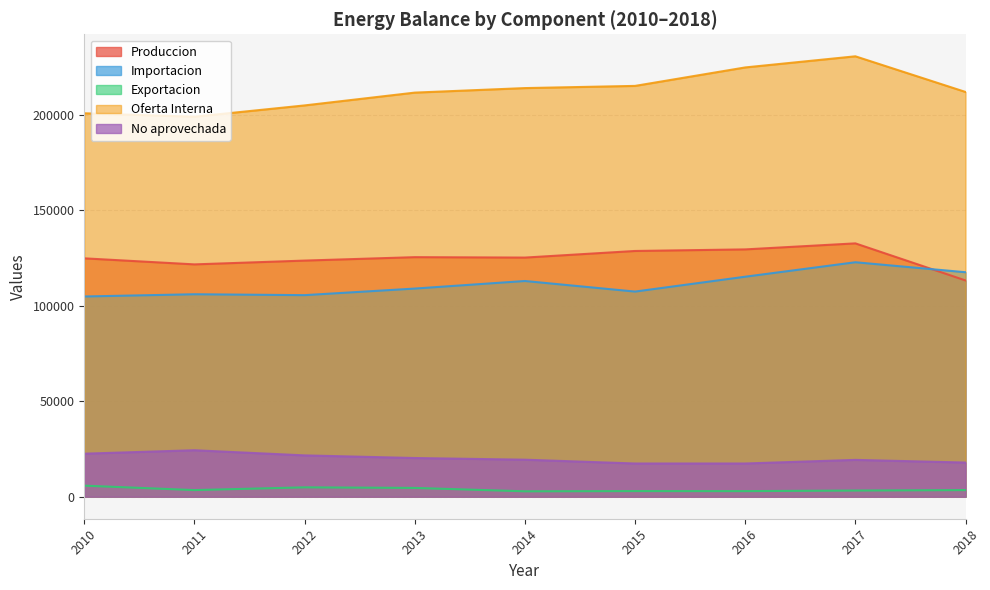

What is the difference between the Produccion values at 2016 and 2012?

5858